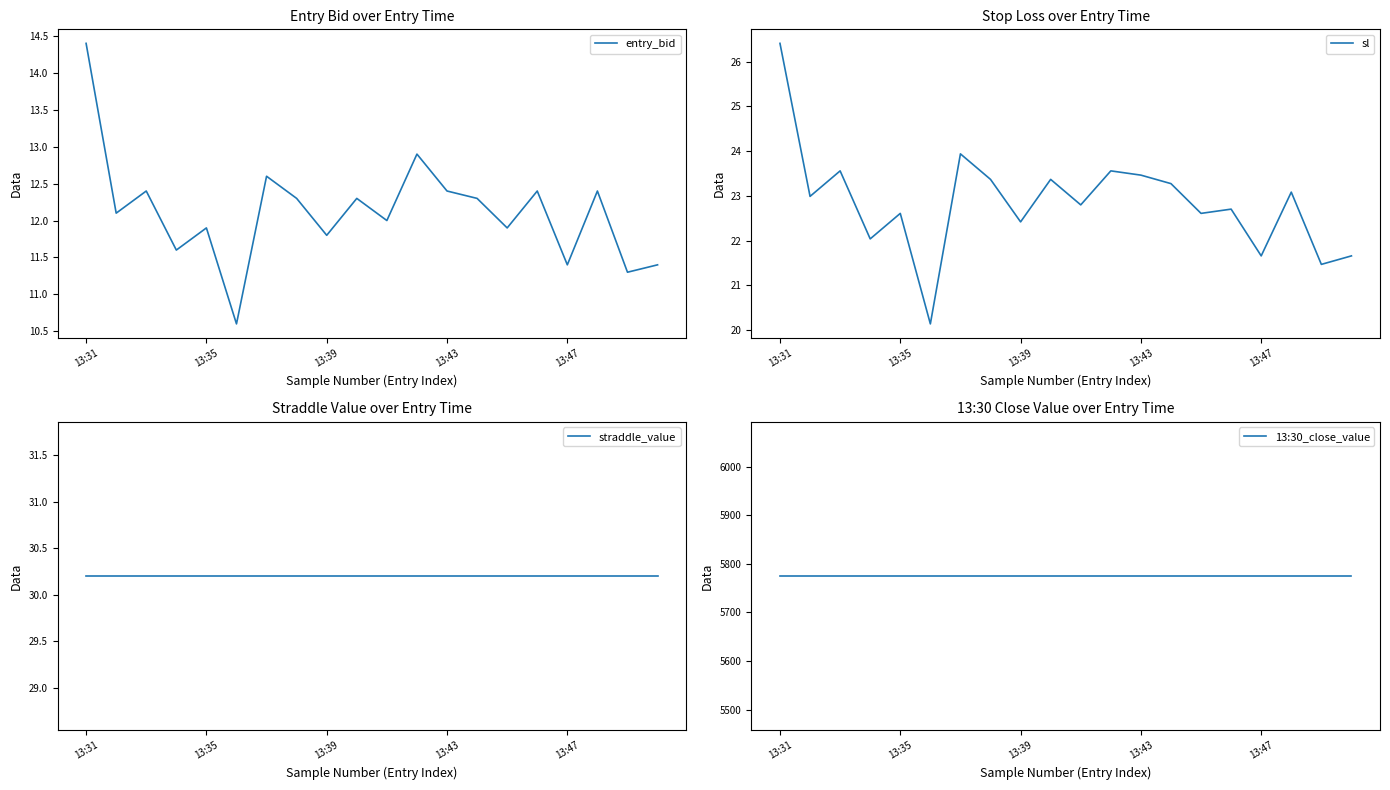

What is the highest value of the entry_bid series?

14.4